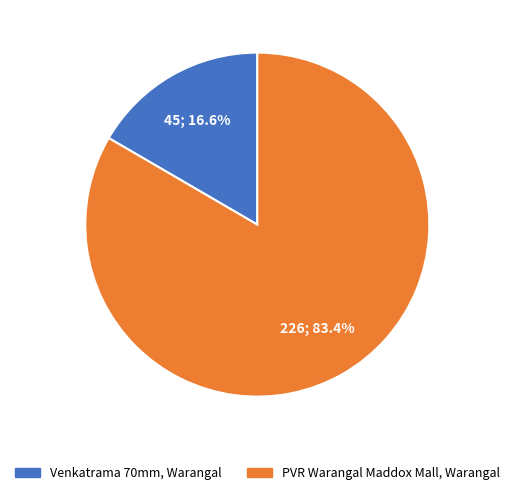

To the nearest percent, what portion does PVR Warangal Maddox Mall, Warangal represent?

83%